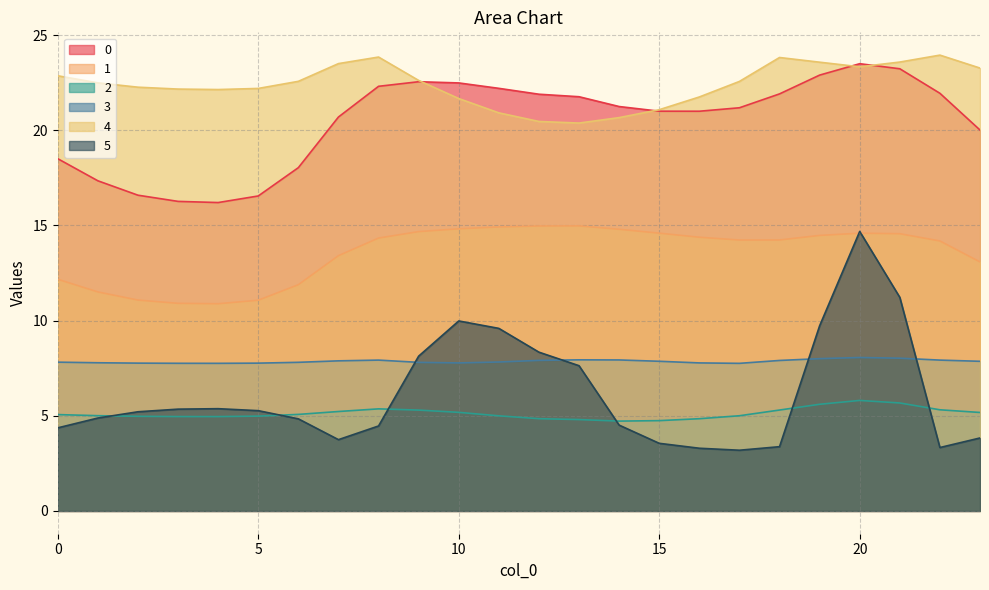

List the series in order of their peak value, lowest first.

2, 3, 5, 1, 0, 4